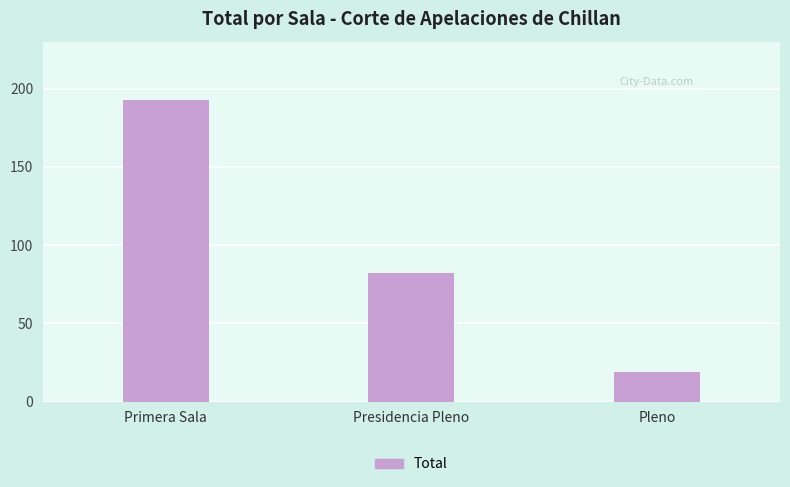

Where is the data nearest to the value 106?

Presidencia Pleno